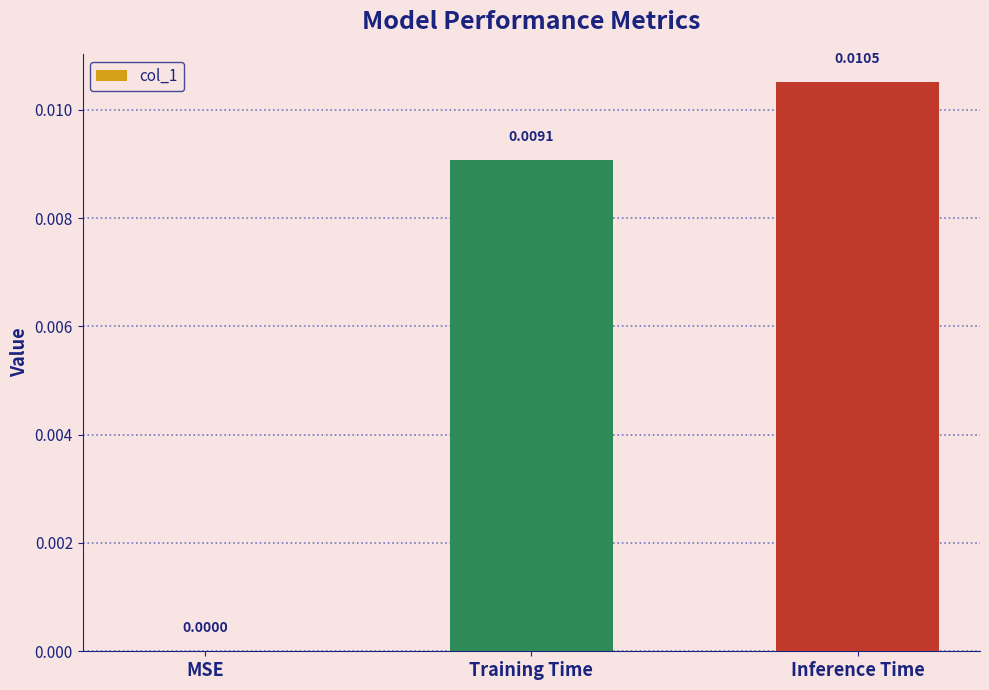

Where is the data nearest to the value 0?

MSE